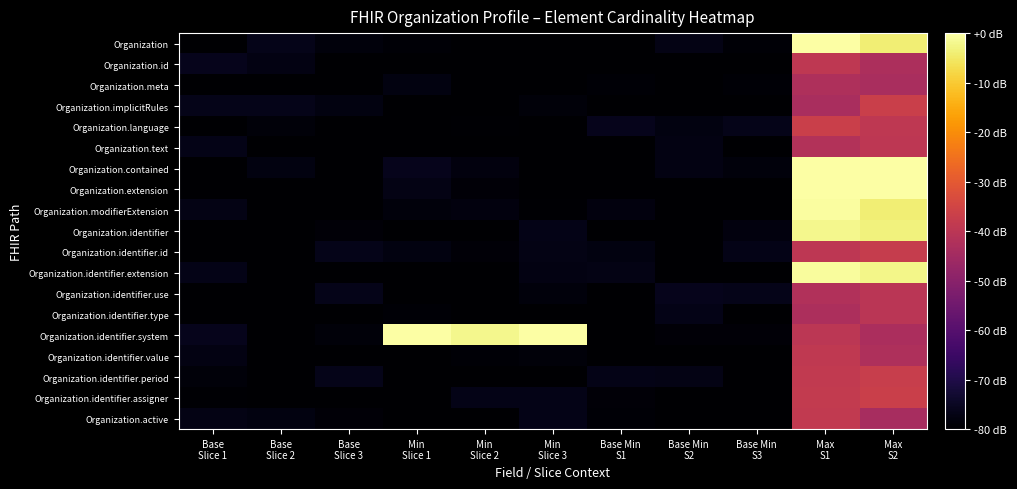

Reading left to right, list all the values displayed in this chart.

Organization: Base
Slice 1=-80.0	Base
Slice 2=-76.4	Base
Slice 3=-78.1	Min
Slice 1=-79.2	Min
Slice 2=-80.0	Min
Slice 3=-80.0	Base Min
S1=-80.0	Base Min
S2=-77.1	Base Min
S3=-79.2	Max
S1=-0.0	Max
S2=-3.8
Organization.id: Base
Slice 1=-76.2	Base
Slice 2=-77.3	Base
Slice 3=-80.0	Min
Slice 1=-80.0	Min
Slice 2=-80.0	Min
Slice 3=-80.0	Base Min
S1=-79.8	Base Min
S2=-80.0	Base Min
S3=-80.0	Max
S1=-39.1	Max
S2=-42.9
Organization.meta: Base
Slice 1=-80.0	Base
Slice 2=-80.0	Base
Slice 3=-80.0	Min
Slice 1=-77.7	Min
Slice 2=-80.0	Min
Slice 3=-79.9	Base Min
S1=-79.3	Base Min
S2=-80.0	Base Min
S3=-79.1	Max
S1=-42.6	Max
S2=-43.5
Organization.implicitRules: Base
Slice 1=-76.4	Base
Slice 2=-76.3	Base
Slice 3=-77.5	Min
Slice 1=-80.0	Min
Slice 2=-80.0	Min
Slice 3=-78.5	Base Min
S1=-80.0	Base Min
S2=-80.0	Base Min
S3=-80.0	Max
S1=-43.7	Max
S2=-36.7
Organization.language: Base
Slice 1=-80.0	Base
Slice 2=-78.7	Base
Slice 3=-80.0	Min
Slice 1=-79.8	Min
Slice 2=-79.6	Min
Slice 3=-80.0	Base Min
S1=-76.2	Base Min
S2=-77.8	Base Min
S3=-76.5	Max
S1=-36.8	Max
S2=-39.2
Organization.text: Base
Slice 1=-76.6	Base
Slice 2=-80.0	Base
Slice 3=-80.0	Min
Slice 1=-80.0	Min
Slice 2=-80.0	Min
Slice 3=-80.0	Base Min
S1=-80.0	Base Min
S2=-77.4	Base Min
S3=-80.0	Max
S1=-41.8	Max
S2=-39.7
Organization.contained: Base
Slice 1=-80.0	Base
Slice 2=-77.6	Base
Slice 3=-80.0	Min
Slice 1=-76.1	Min
Slice 2=-77.8	Min
Slice 3=-80.0	Base Min
S1=-80.0	Base Min
S2=-77.5	Base Min
S3=-78.3	Max
S1=-0.0	Max
S2=-0.0
Organization.extension: Base
Slice 1=-80.0	Base
Slice 2=-80.0	Base
Slice 3=-80.0	Min
Slice 1=-77.1	Min
Slice 2=-79.0	Min
Slice 3=-80.0	Base Min
S1=-80.0	Base Min
S2=-80.0	Base Min
S3=-80.0	Max
S1=-0.0	Max
S2=-0.0
Organization.modifierExtension: Base
Slice 1=-76.9	Base
Slice 2=-80.0	Base
Slice 3=-80.0	Min
Slice 1=-78.3	Min
Slice 2=-77.9	Min
Slice 3=-79.5	Base Min
S1=-77.8	Base Min
S2=-80.0	Base Min
S3=-79.8	Max
S1=-0.6	Max
S2=-3.8
Organization.identifier: Base
Slice 1=-80.0	Base
Slice 2=-80.0	Base
Slice 3=-78.9	Min
Slice 1=-80.0	Min
Slice 2=-79.9	Min
Slice 3=-76.7	Base Min
S1=-80.0	Base Min
S2=-80.0	Base Min
S3=-78.0	Max
S1=-2.2	Max
S2=-3.4
Organization.identifier.id: Base
Slice 1=-80.0	Base
Slice 2=-80.0	Base
Slice 3=-76.6	Min
Slice 1=-77.5	Min
Slice 2=-78.9	Min
Slice 3=-77.0	Base Min
S1=-77.6	Base Min
S2=-80.0	Base Min
S3=-76.9	Max
S1=-39.7	Max
S2=-37.5
Organization.identifier.extension: Base
Slice 1=-76.8	Base
Slice 2=-80.0	Base
Slice 3=-80.0	Min
Slice 1=-80.0	Min
Slice 2=-80.0	Min
Slice 3=-77.5	Base Min
S1=-77.1	Base Min
S2=-80.0	Base Min
S3=-79.9	Max
S1=-0.7	Max
S2=-2.2
Organization.identifier.use: Base
Slice 1=-80.0	Base
Slice 2=-80.0	Base
Slice 3=-76.5	Min
Slice 1=-80.0	Min
Slice 2=-79.8	Min
Slice 3=-78.4	Base Min
S1=-80.0	Base Min
S2=-76.2	Base Min
S3=-76.3	Max
S1=-42.0	Max
S2=-40.0
Organization.identifier.type: Base
Slice 1=-80.0	Base
Slice 2=-80.0	Base
Slice 3=-80.0	Min
Slice 1=-79.1	Min
Slice 2=-80.0	Min
Slice 3=-80.0	Base Min
S1=-80.0	Base Min
S2=-76.7	Base Min
S3=-80.0	Max
S1=-42.8	Max
S2=-40.1
Organization.identifier.system: Base
Slice 1=-76.1	Base
Slice 2=-80.0	Base
Slice 3=-78.6	Min
Slice 1=-0.0	Min
Slice 2=-2.1	Min
Slice 3=-0.0	Base Min
S1=-80.0	Base Min
S2=-78.9	Base Min
S3=-78.9	Max
S1=-39.7	Max
S2=-43.3
Organization.identifier.value: Base
Slice 1=-77.3	Base
Slice 2=-80.0	Base
Slice 3=-80.0	Min
Slice 1=-80.0	Min
Slice 2=-79.3	Min
Slice 3=-78.6	Base Min
S1=-80.0	Base Min
S2=-79.9	Base Min
S3=-80.0	Max
S1=-38.8	Max
S2=-42.6
Organization.identifier.period: Base
Slice 1=-78.5	Base
Slice 2=-80.0	Base
Slice 3=-76.5	Min
Slice 1=-80.0	Min
Slice 2=-80.0	Min
Slice 3=-80.0	Base Min
S1=-76.6	Base Min
S2=-77.0	Base Min
S3=-80.0	Max
S1=-38.7	Max
S2=-37.5
Organization.identifier.assigner: Base
Slice 1=-79.6	Base
Slice 2=-79.8	Base
Slice 3=-80.0	Min
Slice 1=-80.0	Min
Slice 2=-76.8	Min
Slice 3=-76.8	Base Min
S1=-78.9	Base Min
S2=-80.0	Base Min
S3=-80.0	Max
S1=-38.2	Max
S2=-36.8
Organization.active: Base
Slice 1=-76.9	Base
Slice 2=-77.8	Base
Slice 3=-78.9	Min
Slice 1=-80.0	Min
Slice 2=-80.0	Min
Slice 3=-76.8	Base Min
S1=-79.1	Base Min
S2=-80.0	Base Min
S3=-80.0	Max
S1=-38.7	Max
S2=-44.0